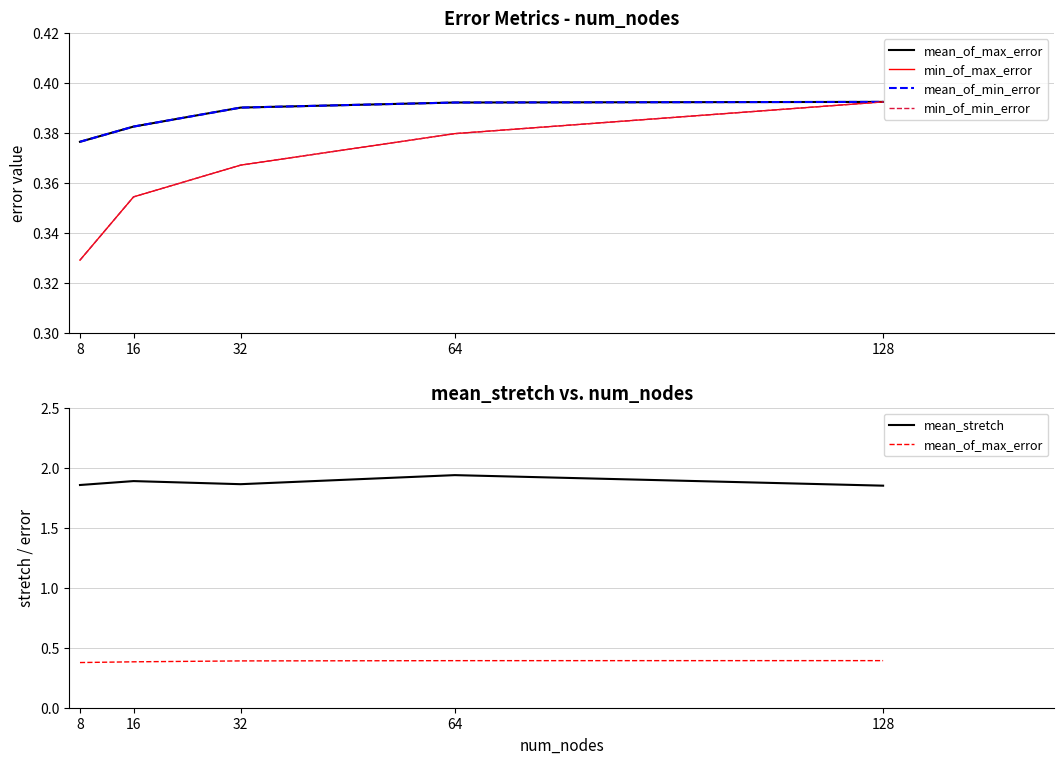

What is the average value of the min_of_max_error series?

0.4